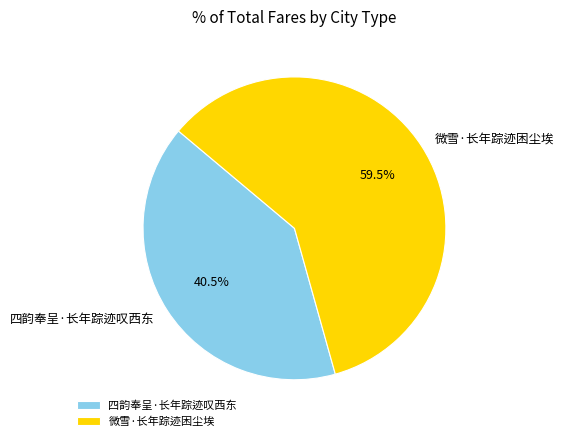

Is 微雪·长年踪迹困尘埃 the majority of the pie?

Yes